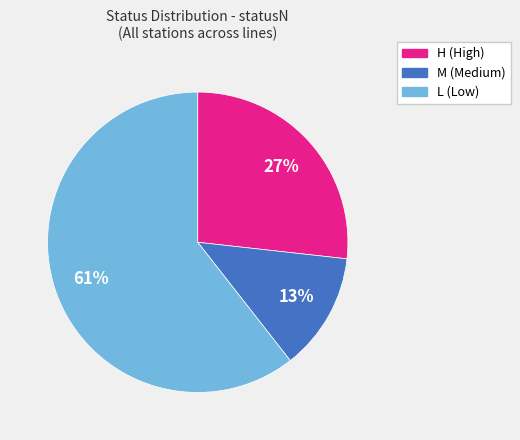

To the nearest percent, what is the difference between the largest and smallest slice percentages?

48%